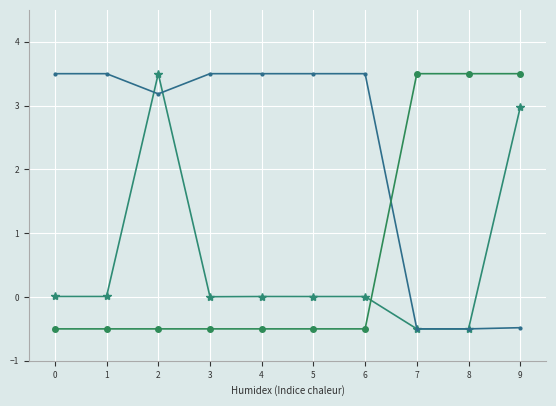

What is the total value across all series at 8?

2.5